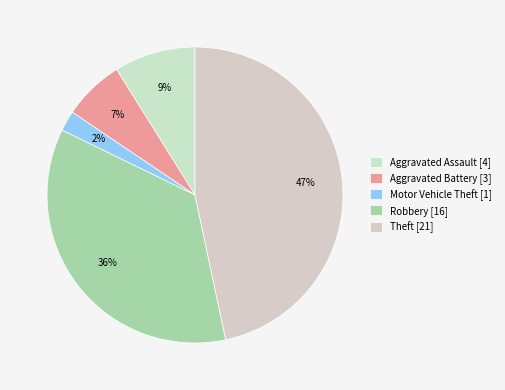

To the nearest percent, what is the difference between the largest and smallest slice percentages?

44%